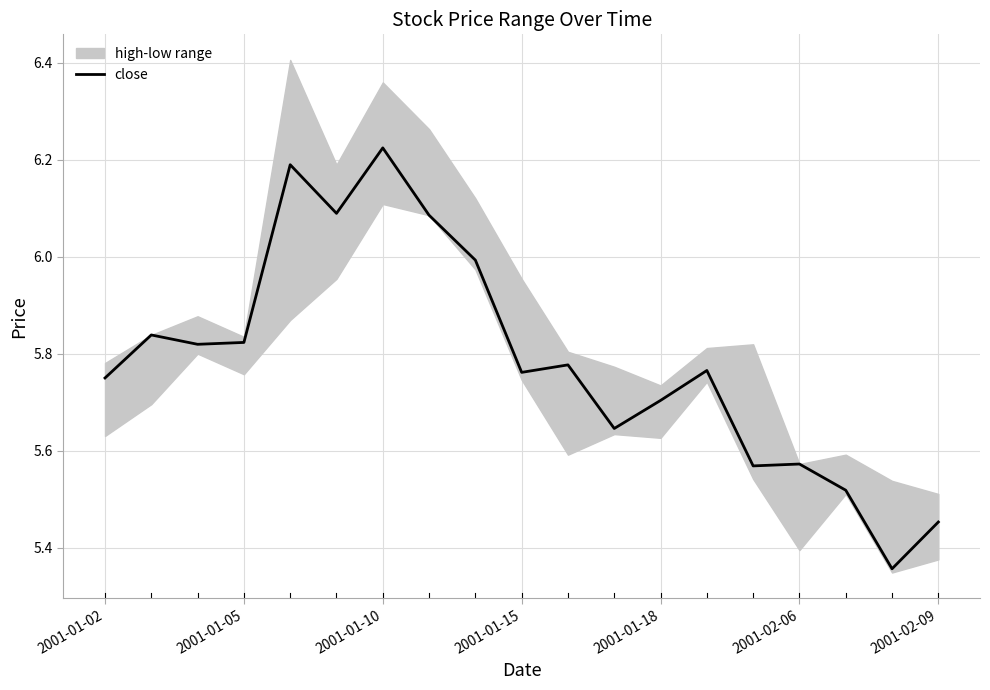

True or false: the data has more than 0 interior local peaks.

True